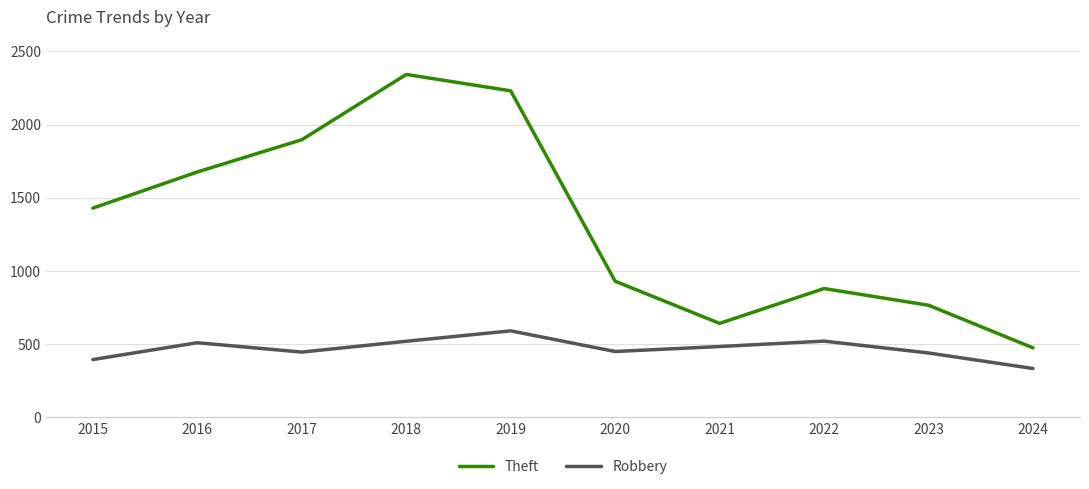

How many lines are shown in the chart?

2